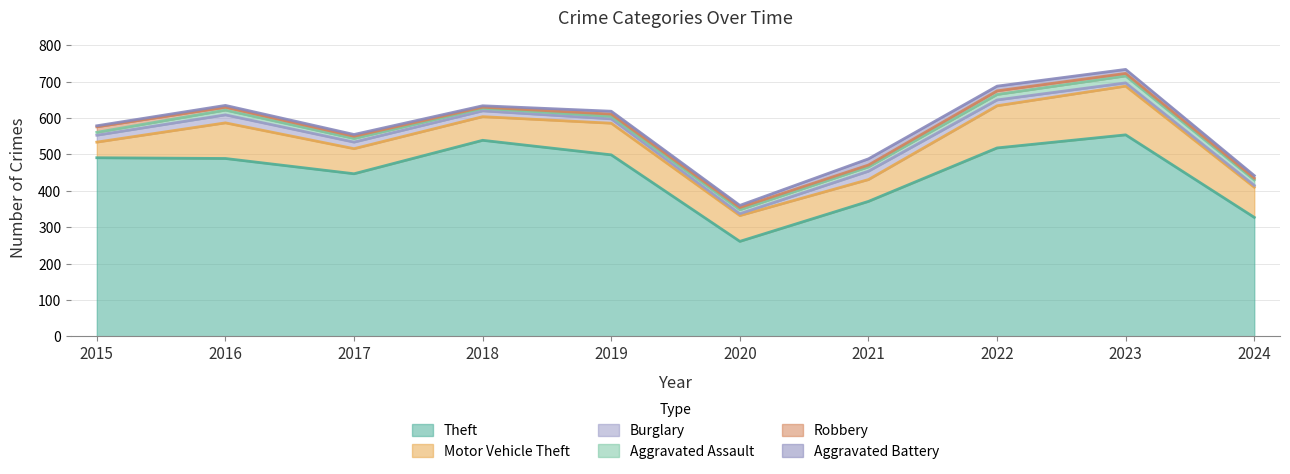

At which label is Burglary closest to 14?

2018